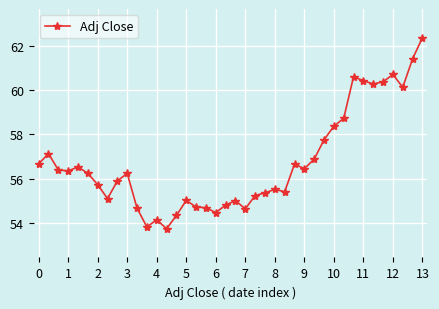

True or false: the data has more than 1 interior local peaks.

True